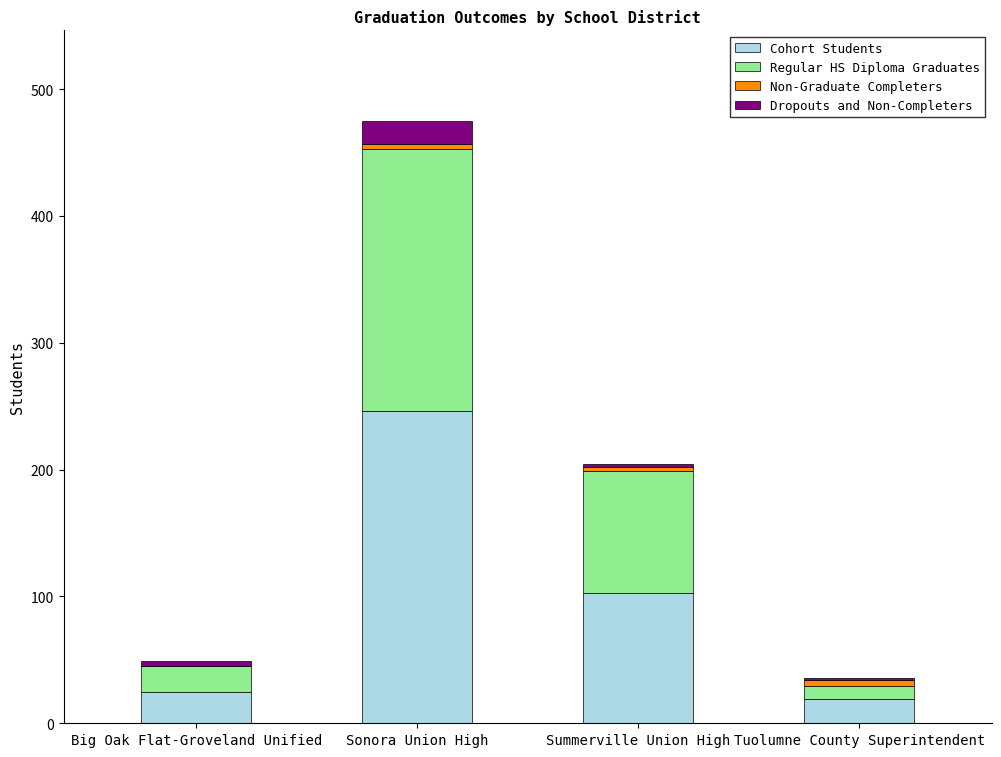

At which category is the sum across all series the highest?

Sonora Union High